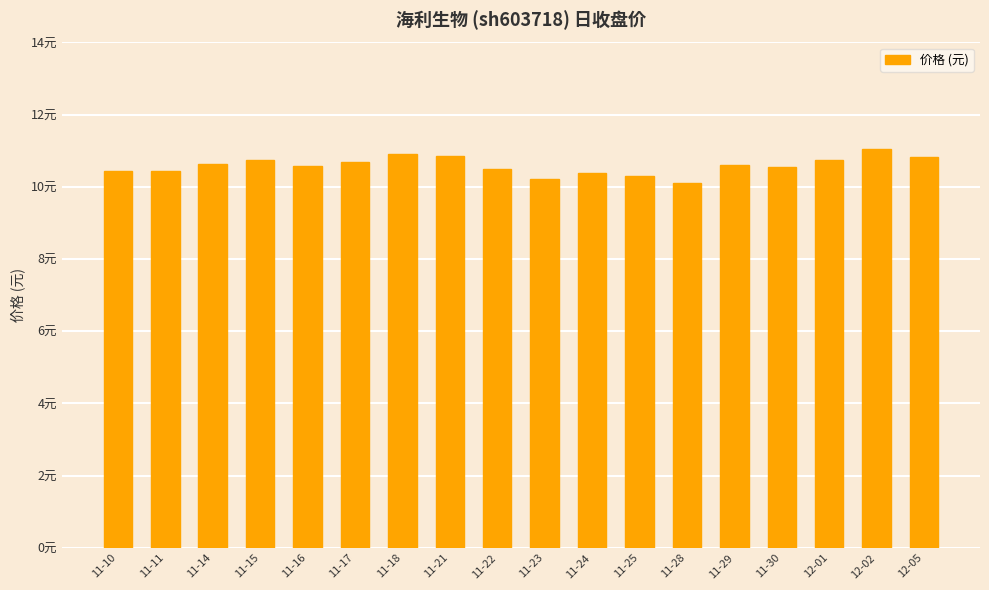

Are the bars horizontal?

No